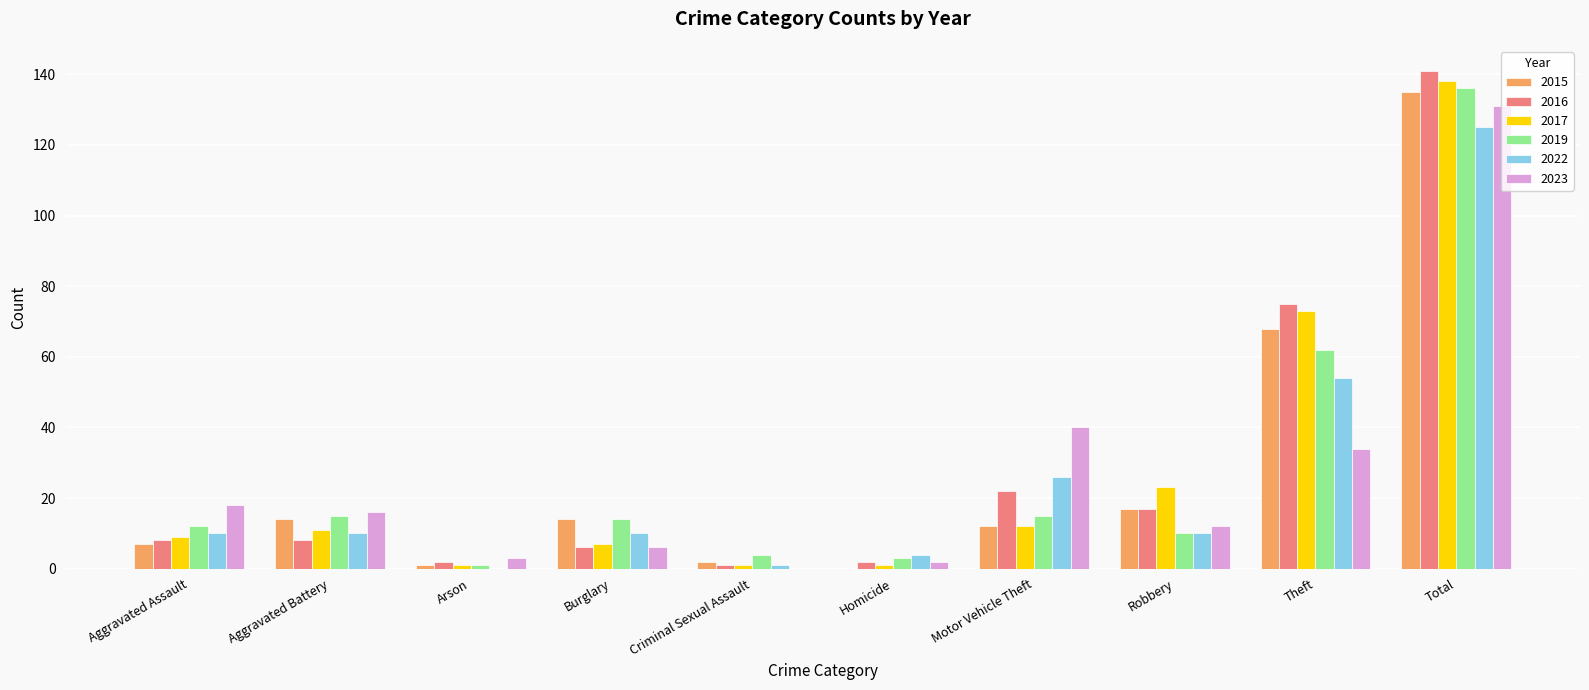

What is the maximum value shown in the chart?

141